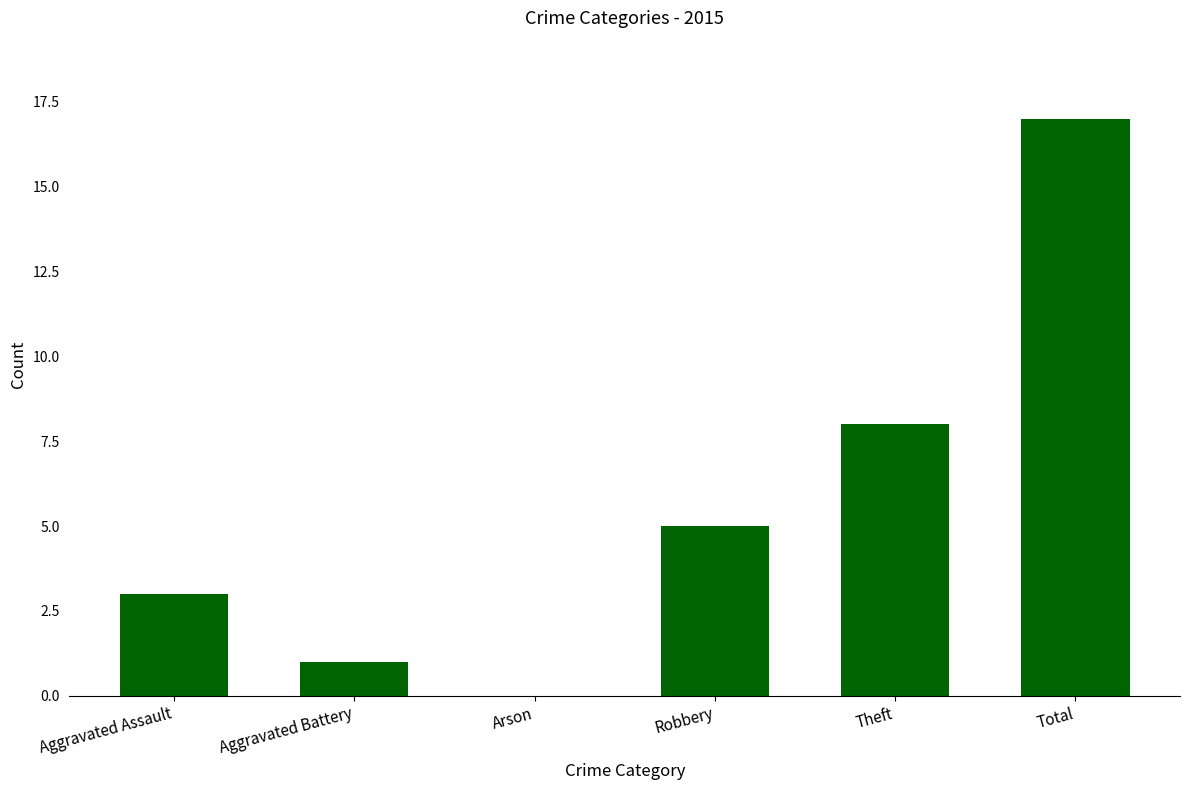

What is the sum of all values?

34